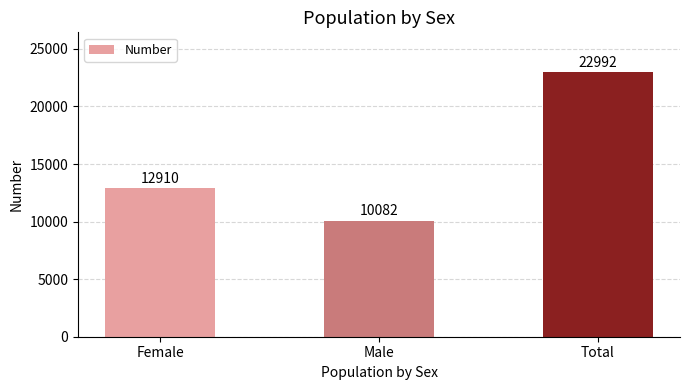

Reading left to right, list all the values displayed in this chart.

Female=12910	Male=10082	Total=22992